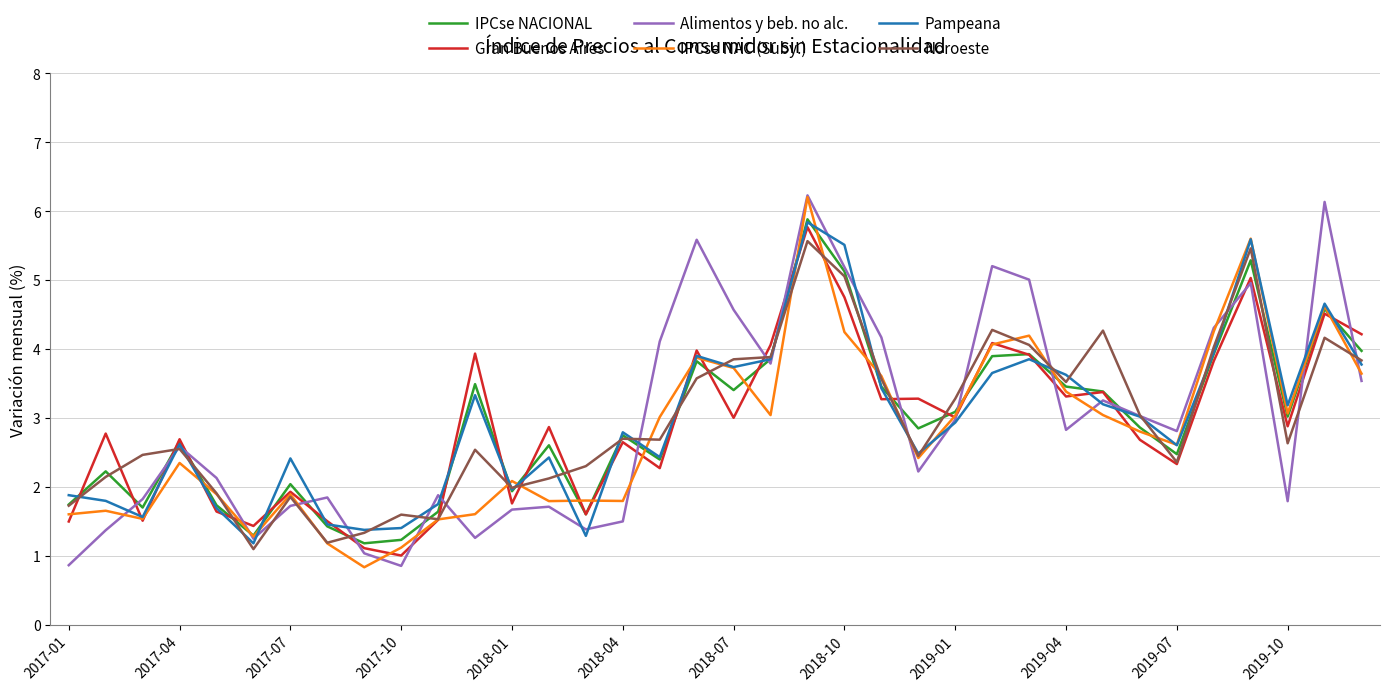

What is the maximum value shown in the chart?

6.2